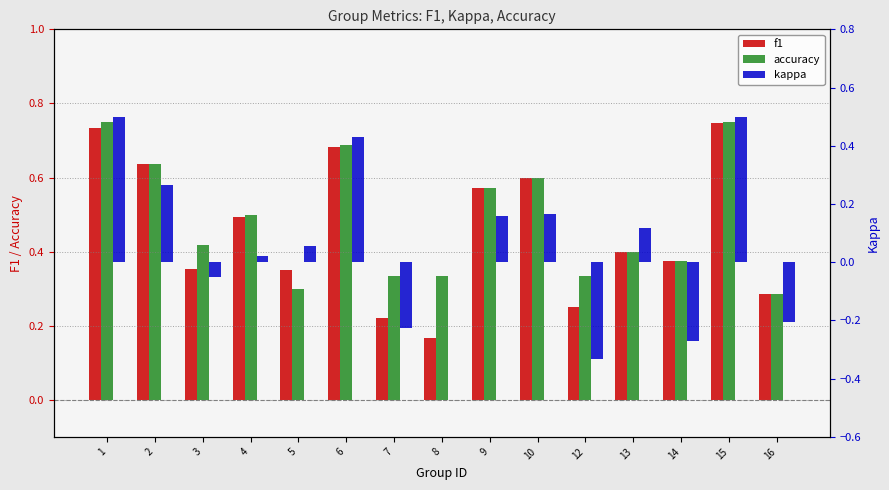

Reading right to left, extract all data points from this chart.

f1: 16=0.3	15=0.7	14=0.4	13=0.4	12=0.2	10=0.6	9=0.6	8=0.2	7=0.2	6=0.7	5=0.3	4=0.5	3=0.4	2=0.6	1=0.7
accuracy: 16=0.3	15=0.8	14=0.4	13=0.4	12=0.3	10=0.6	9=0.6	8=0.3	7=0.3	6=0.7	5=0.3	4=0.5	3=0.4	2=0.6	1=0.8
kappa: 16=-0.2	15=0.5	14=-0.3	13=0.1	12=-0.3	10=0.2	9=0.2	8=0.0	7=-0.2	6=0.4	5=0.1	4=0.0	3=-0.1	2=0.3	1=0.5